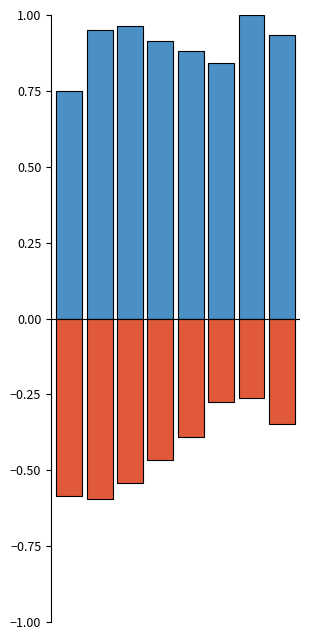

The Aggravated Assault+Battery+CSA+Homicide series shows 0.8 at 0. True or false?

True